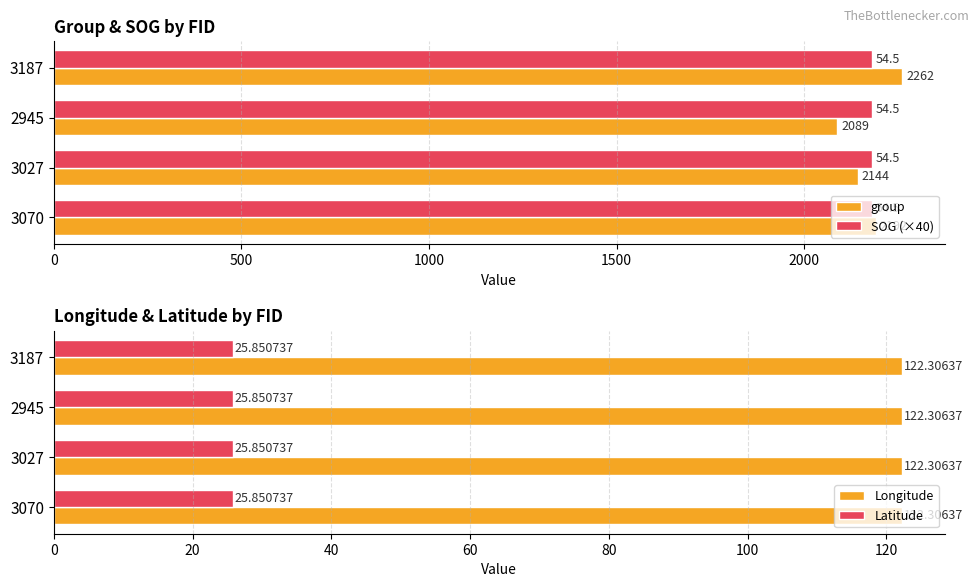

Where is group nearest to the value 2175?

3070